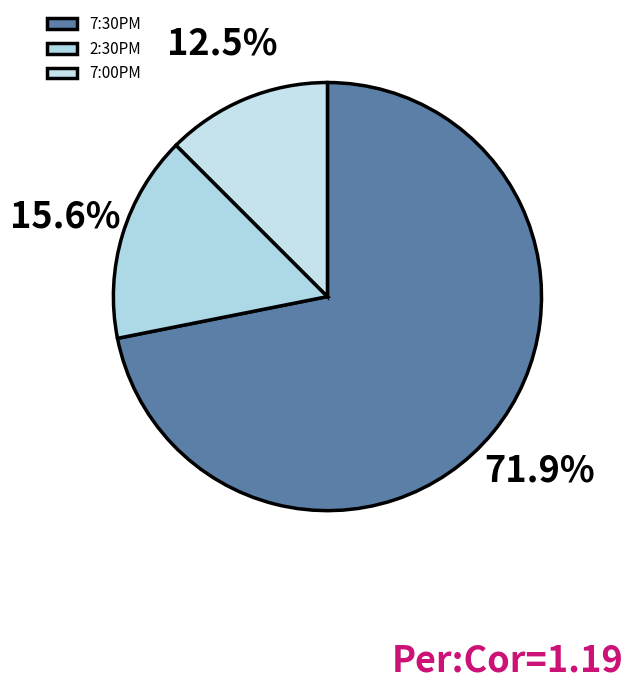

To the nearest percent, what is the combined percentage of 2:30PM and 7:30PM?

88%